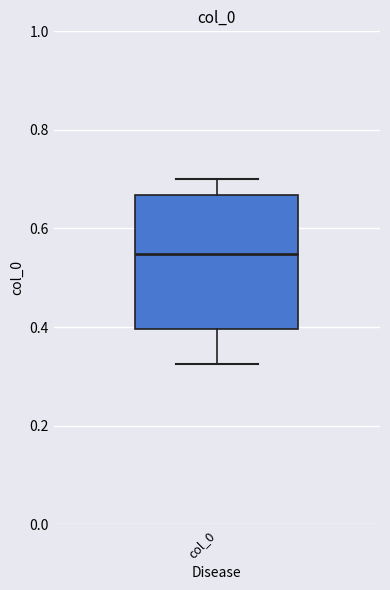

Transcribe this box plot: give where the median line is, the range the box spans, and where the two whiskers end, as read against the y-axis. The values are not printed on the chart, so give them approximately, as read against the axis.

median 0.54, box 0.40 to 0.66, whiskers 0.32 to 0.70